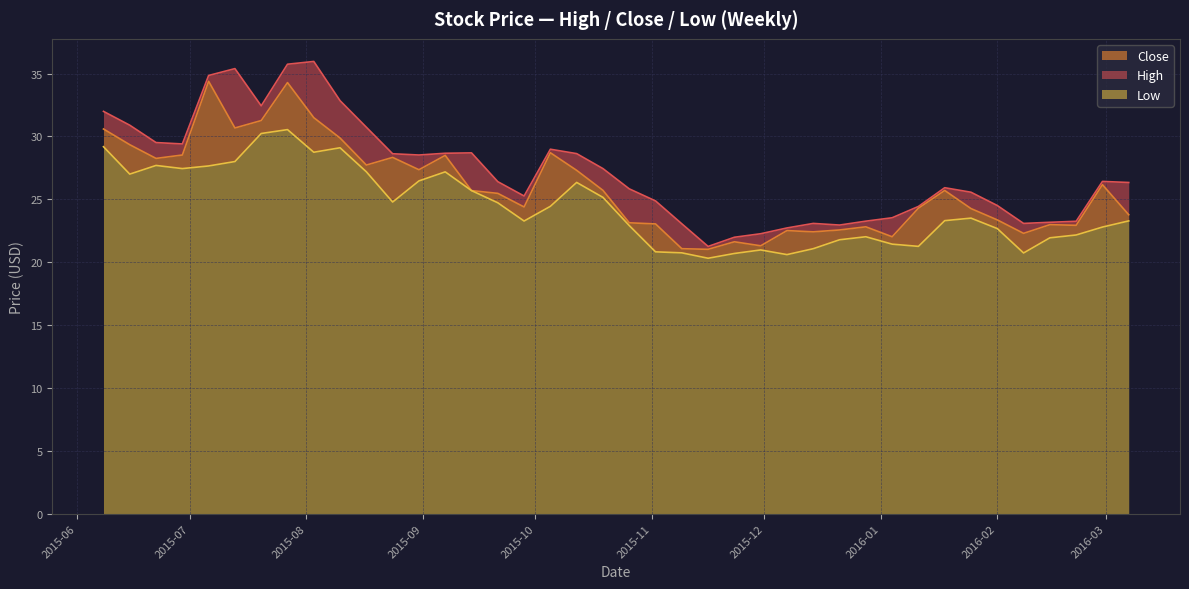

Rank the series by their maximum value, from highest to lowest.

High, Close, Low